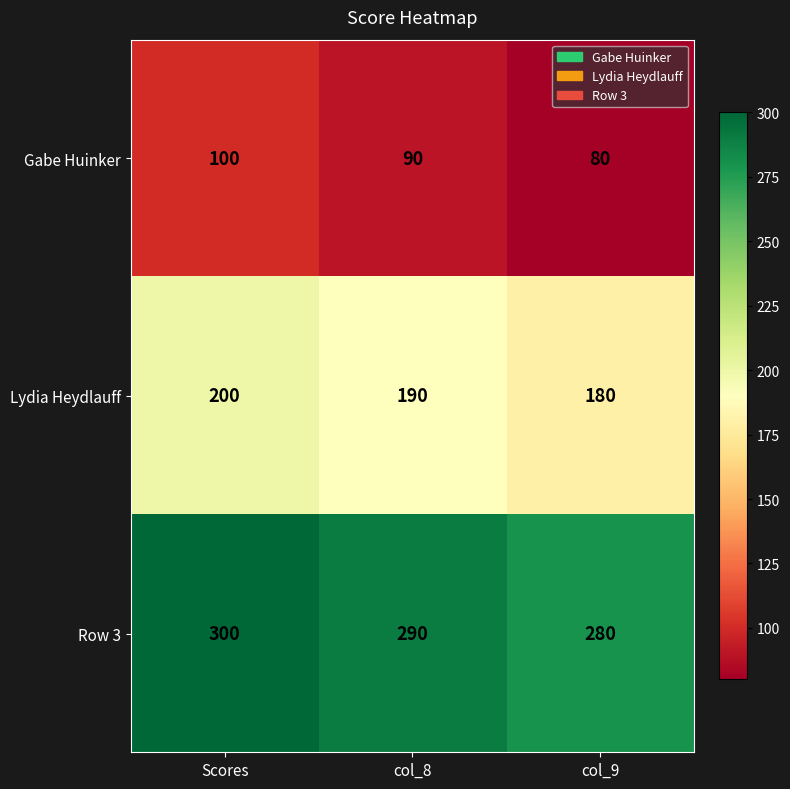

The Lydia Heydlauff series shows 285 at col_9. True or false?

False